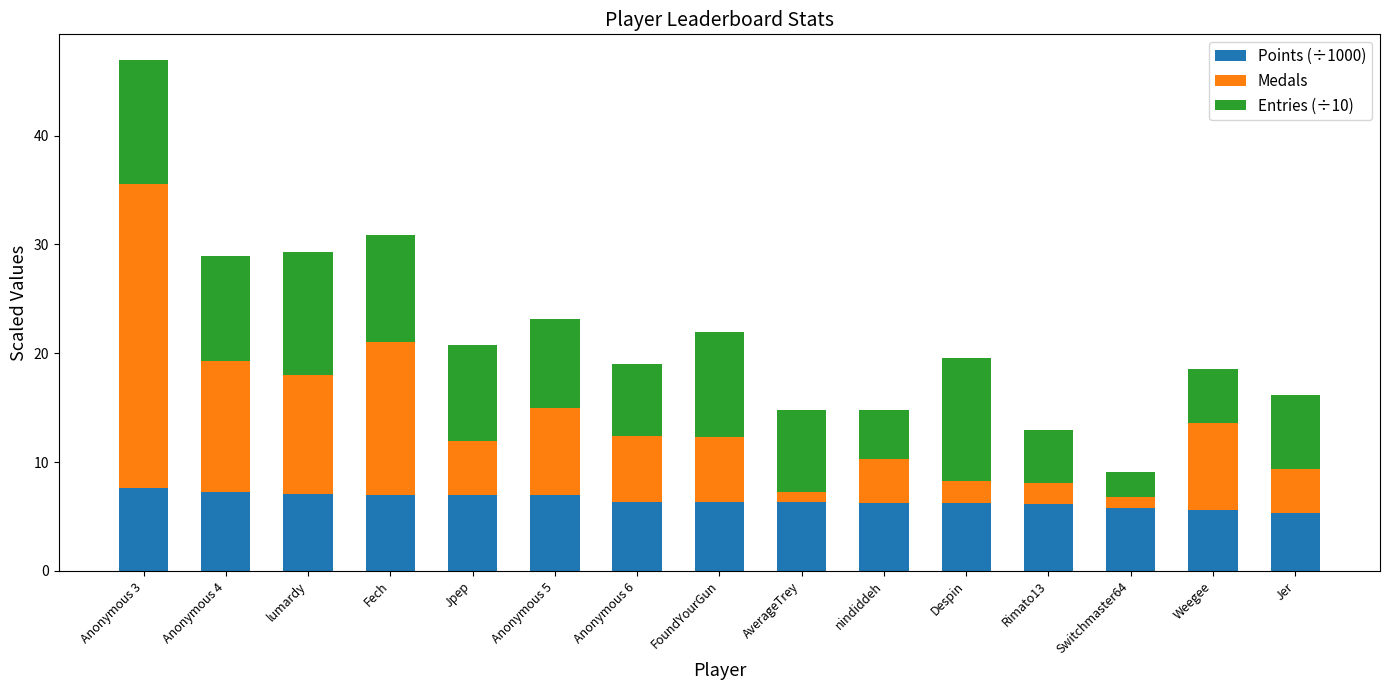

What is the lowest value of the Points (÷1000) series?

5.4